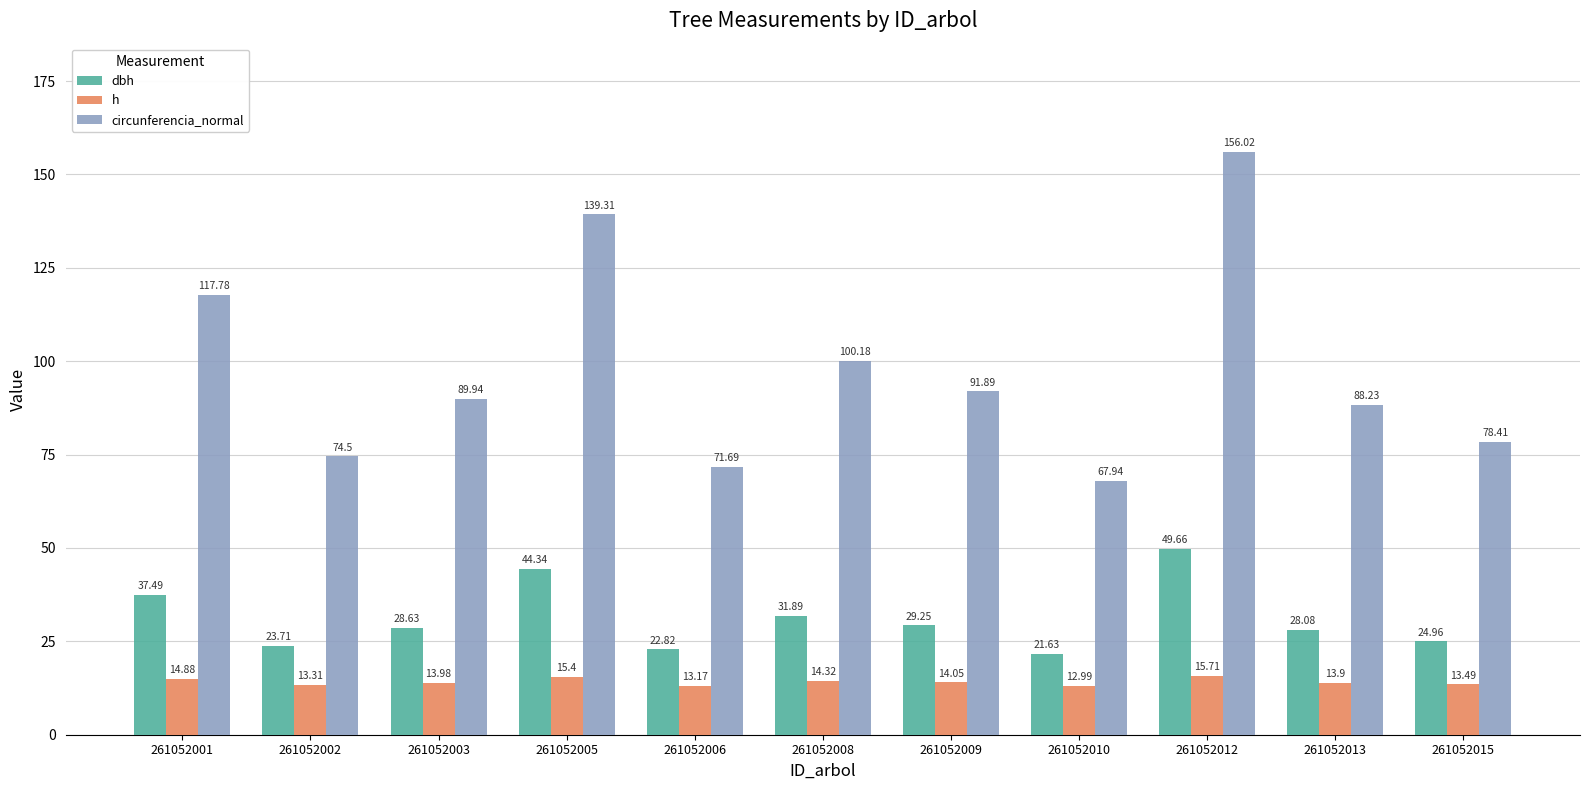

How many bars are there in total?

33